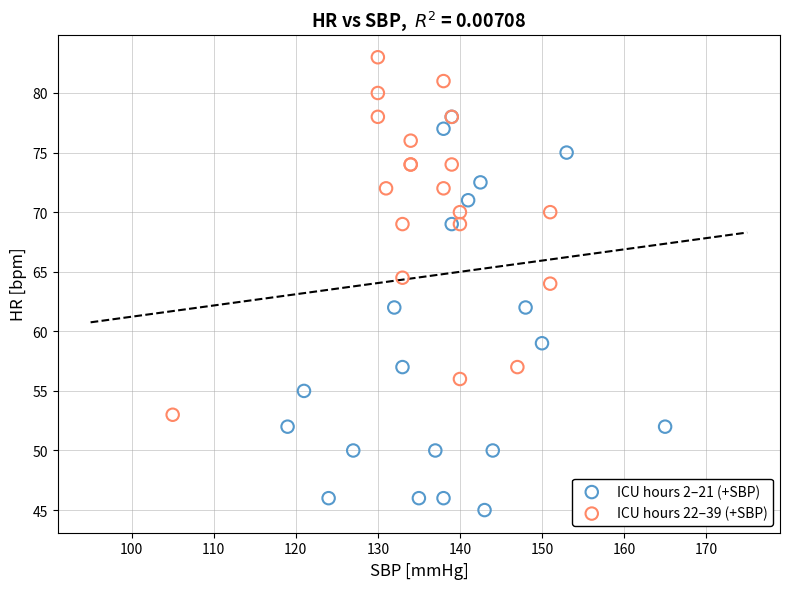

Which series contains the highest Y value?

ICU hours 22–39 (+SBP)